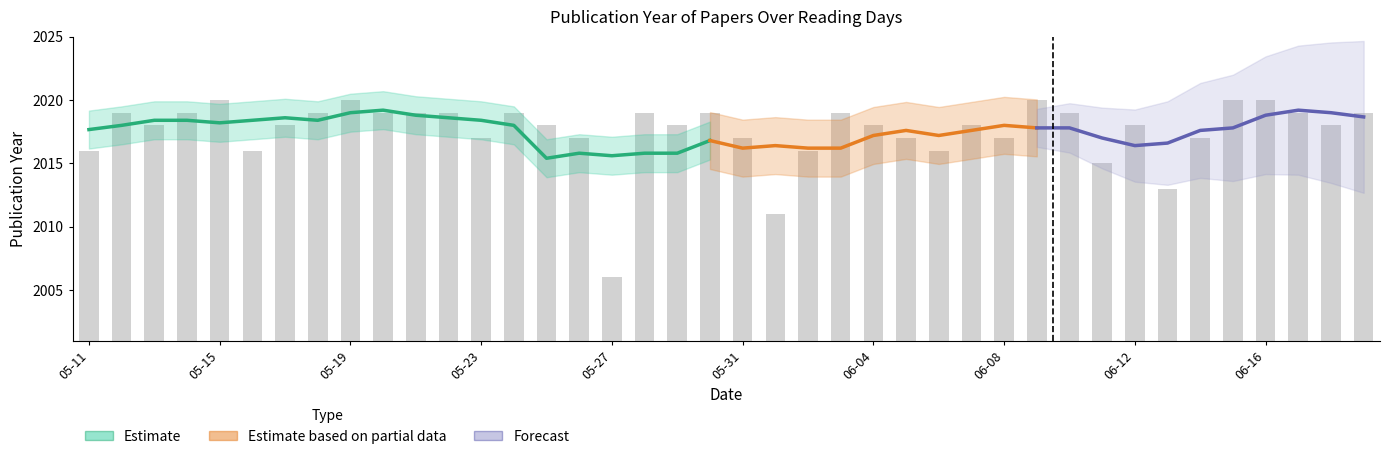

What is the sum of the values at 2020-06-09 and 2020-06-04?

4038